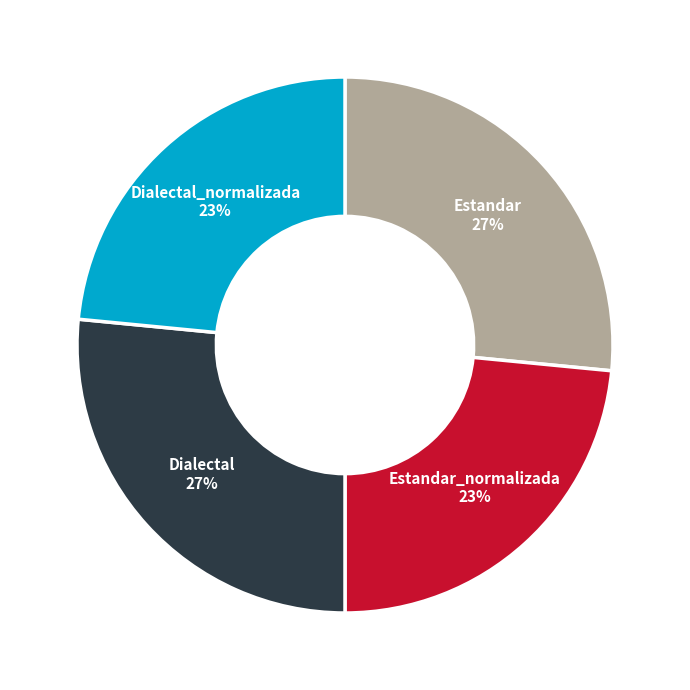

Between Dialectal_normalizada and Estandar, which is larger?

Estandar